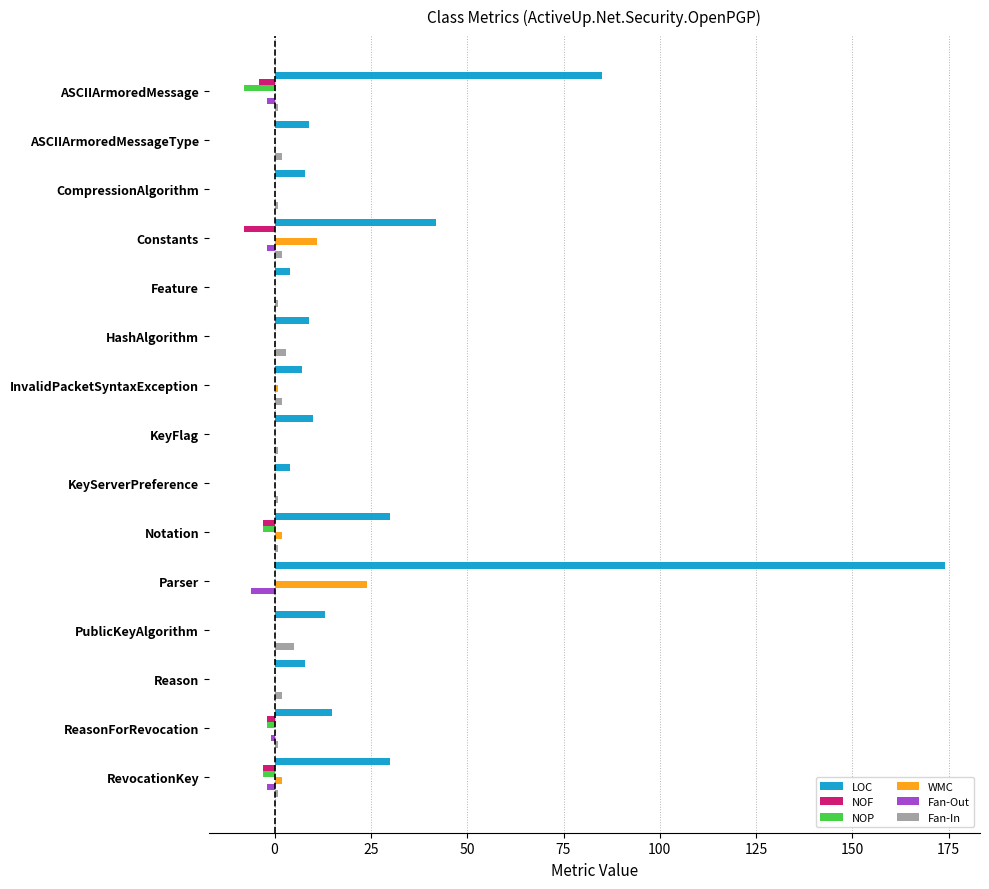

What is the sum of all Fan-In values?

24